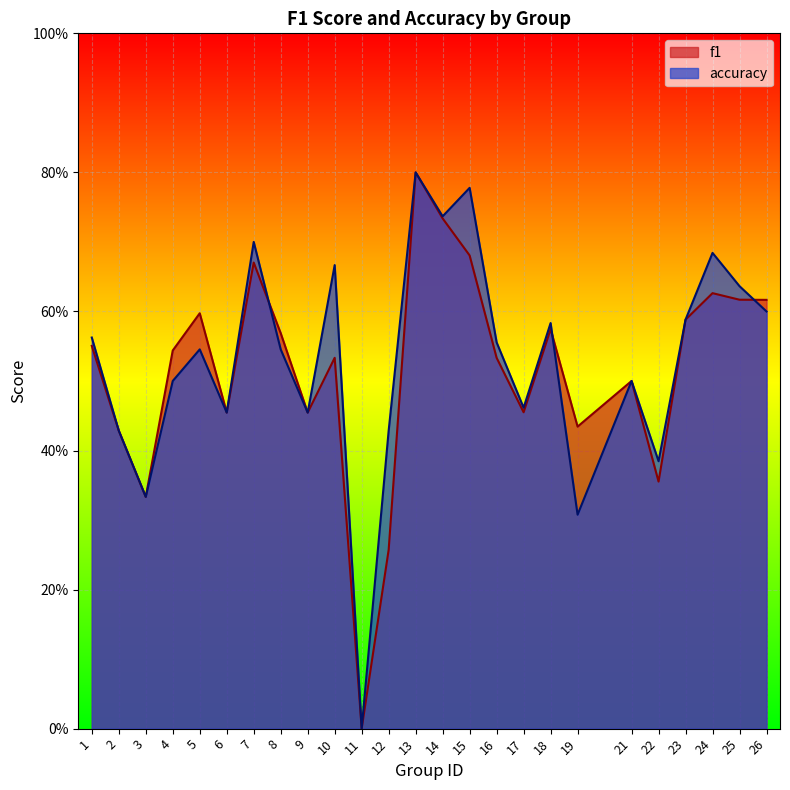

At which category is the sum across all series the highest?

13